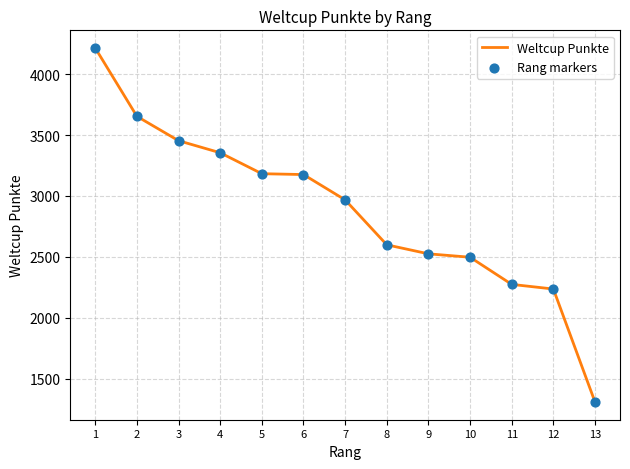

Which has a higher value, 4 or 3?

3